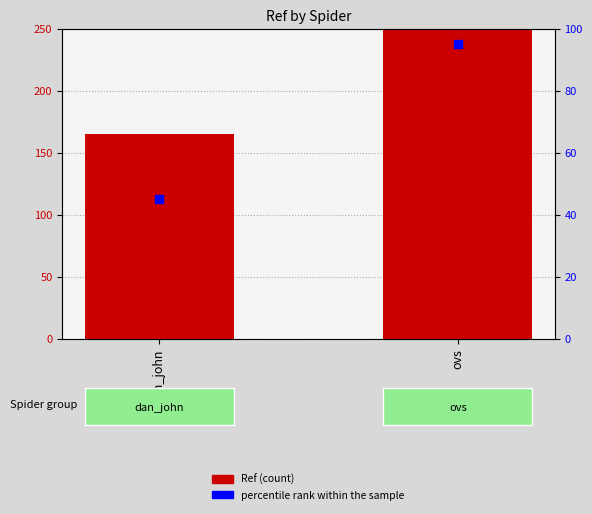

What are all the series names shown in the legend?

Ref, percentile rank within the sample